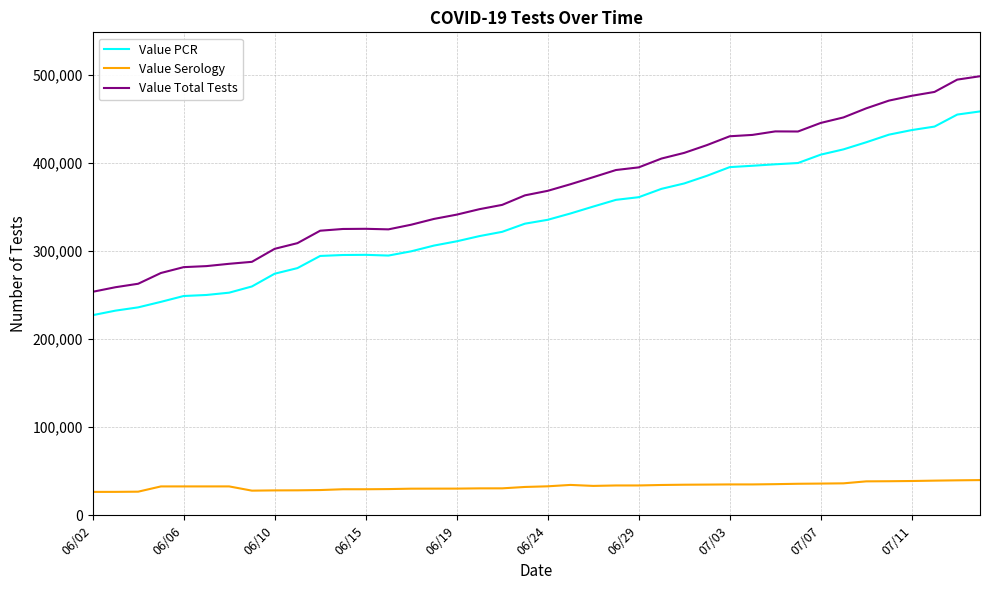

List the series in order of their peak value, highest first.

Value Total Tests, Value PCR, Value Serology